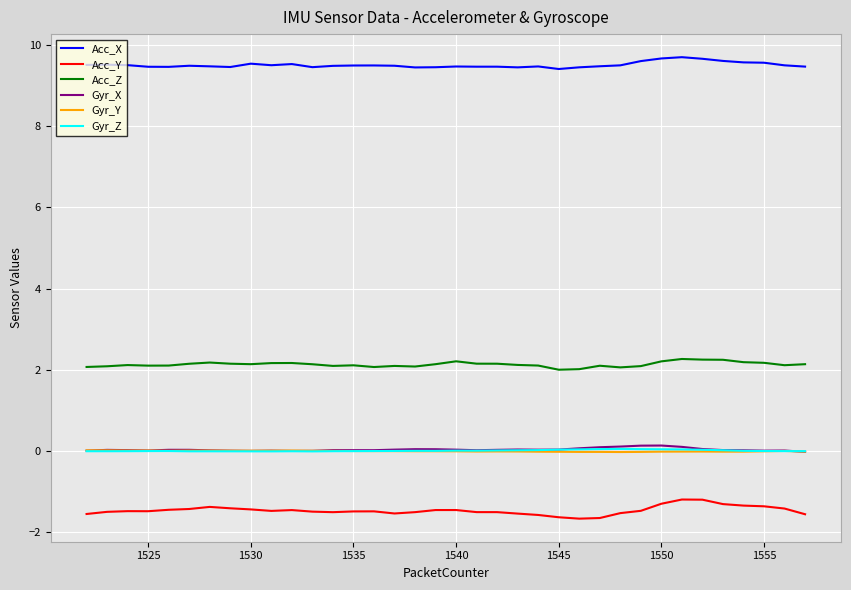

What is the minimum value shown in the chart?

-1.7